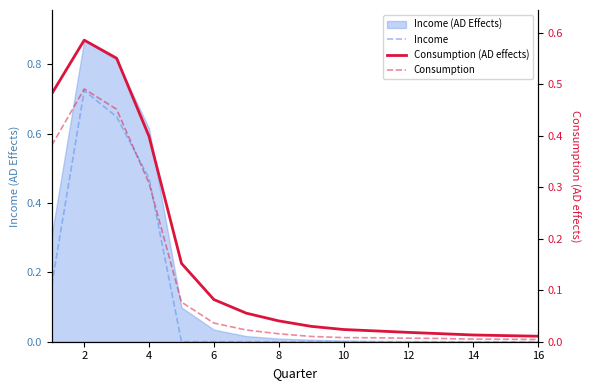

What is the sum of all Consumption values?

1.8